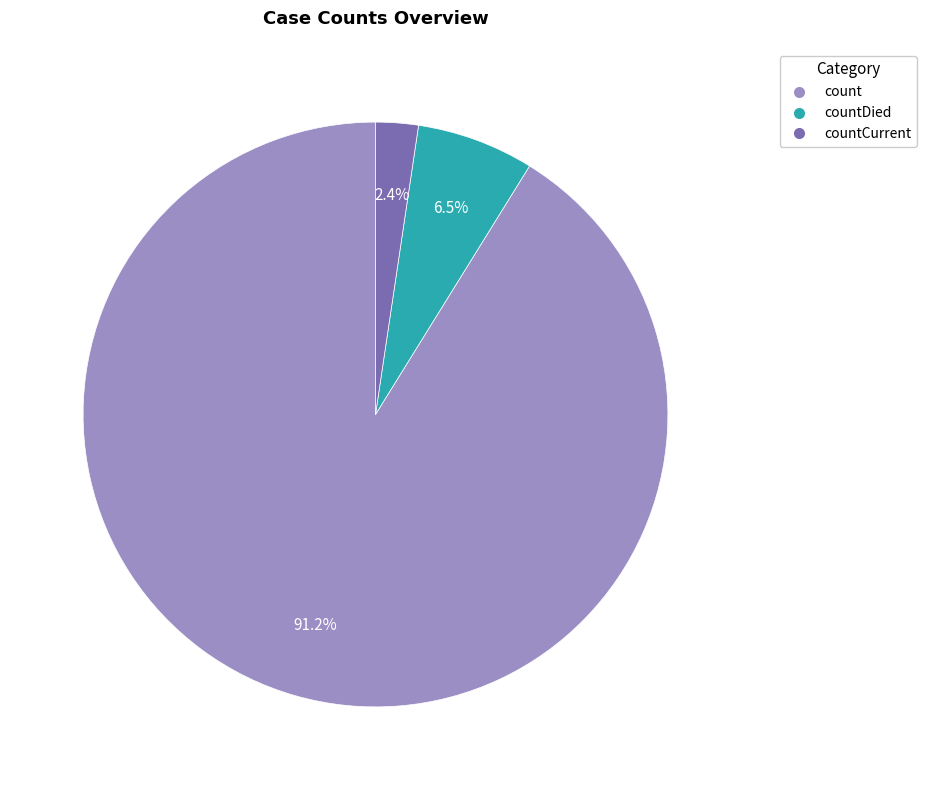

Does any single category account for the majority?

Yes